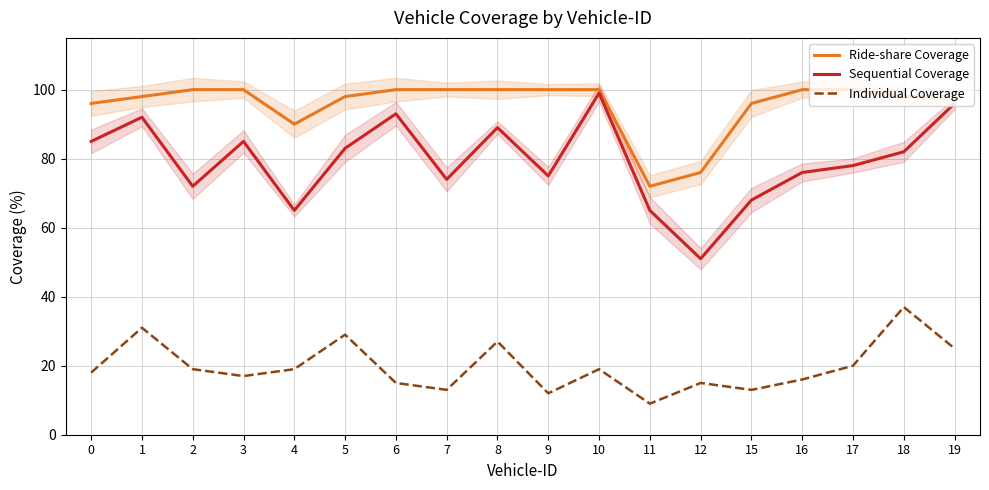

Reading left to right, what are all the values shown in this chart?

Ride-share Coverage: 0=96	1=98	2=100	3=100	4=90	5=98	6=100	7=100	8=100	9=100	10=100	11=72	12=76	15=96	16=100	17=100	18=98	19=98
Sequential Coverage: 0=85	1=92	2=72	3=85	4=65	5=83	6=93	7=74	8=89	9=75	10=99	11=65	12=51	15=68	16=76	17=78	18=82	19=96
Individual Coverage: 0=18	1=31	2=19	3=17	4=19	5=29	6=15	7=13	8=27	9=12	10=19	11=9	12=15	15=13	16=16	17=20	18=37	19=25